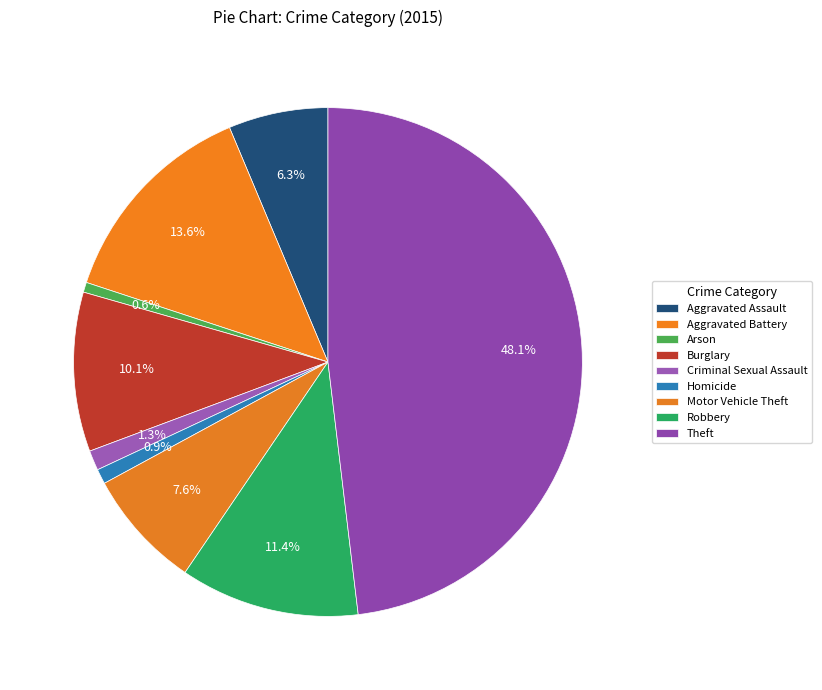

Which category has the biggest portion of the pie?

Theft